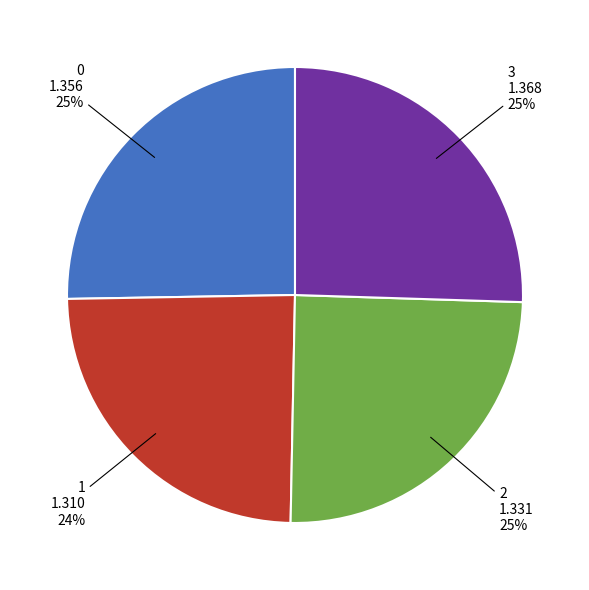

Is there a majority slice in this chart?

No